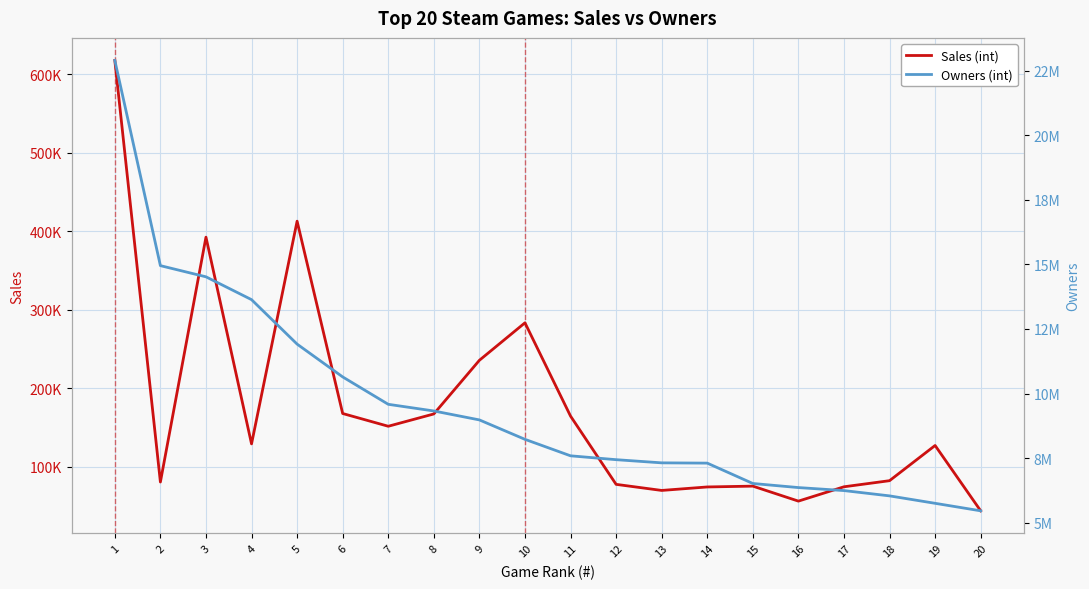

True or false: Owners (int) and Sales (int) cross at least once.

False